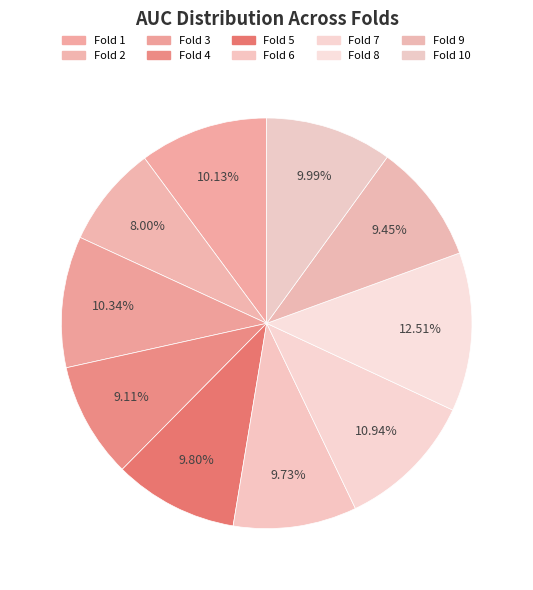

What portion of the pie excludes Fold 2?

92.0%